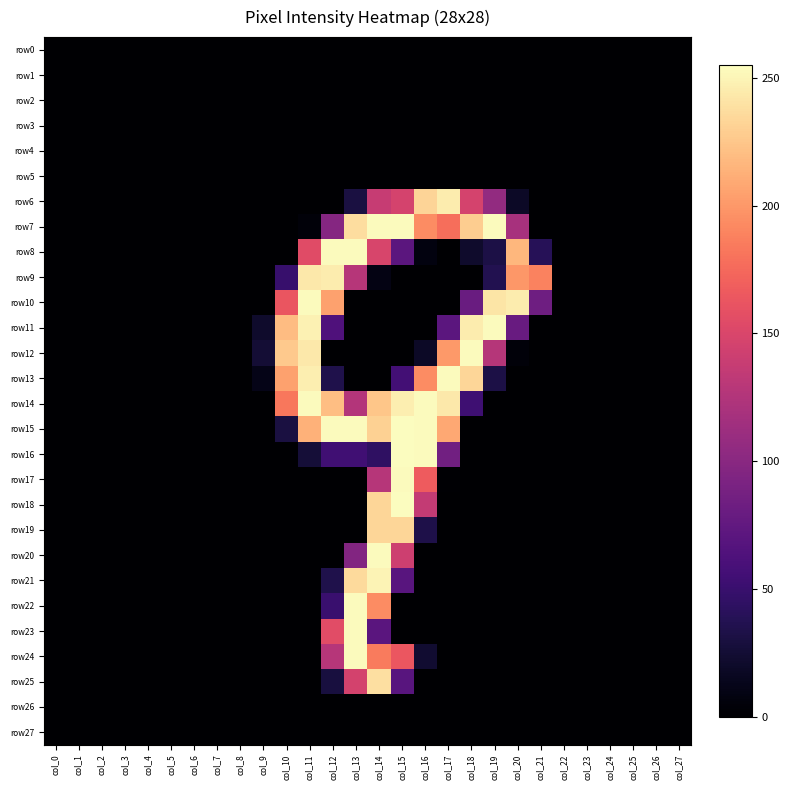

Which series changed the most between col_7 and col_12?

row8